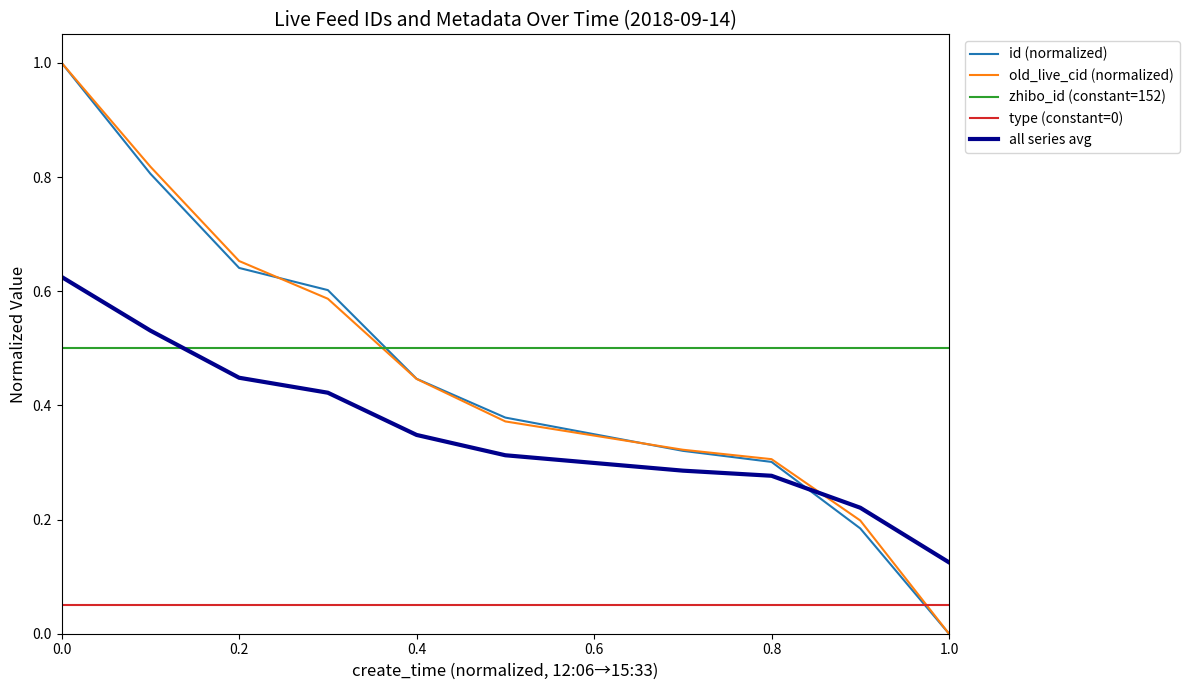

True or false: type (constant=0) and zhibo_id (constant=152) cross at least once.

False